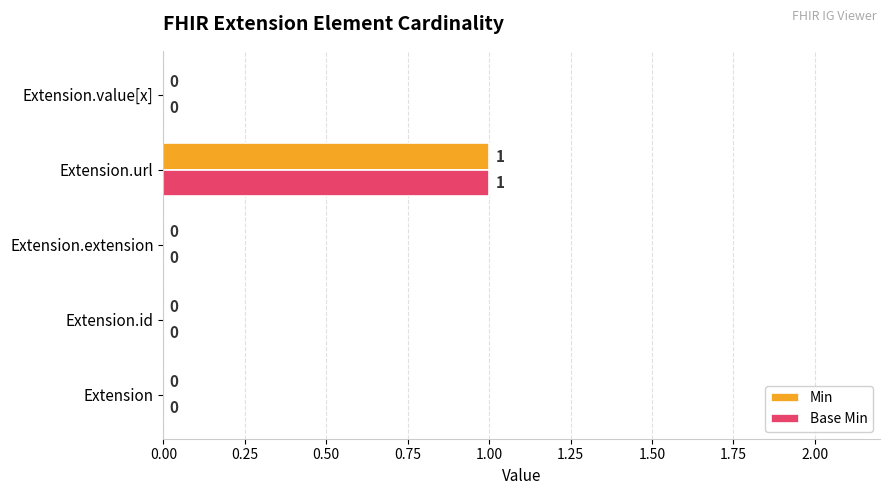

At which category is the sum across all series the highest?

Extension.url